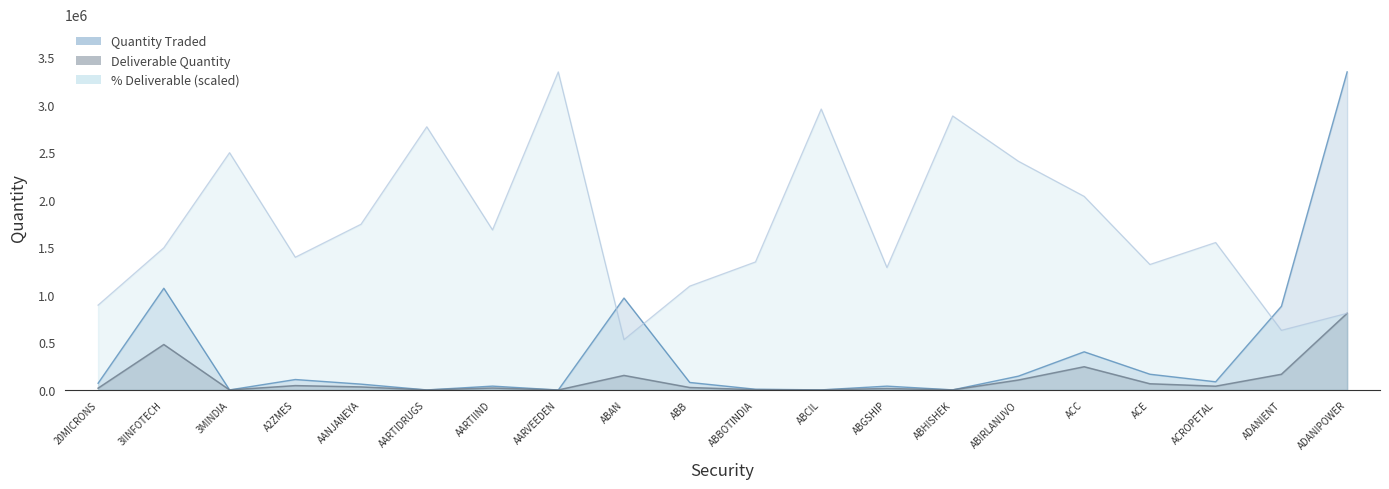

What is the sum of all Pct Deliverable values?

34670265.2